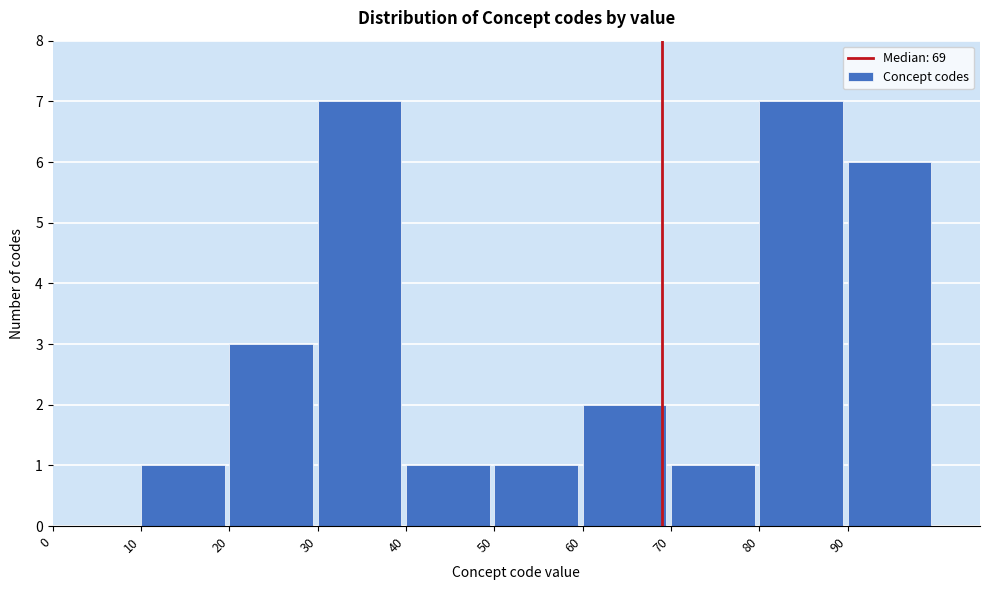

Reading left to right, transcribe this chart: for each bar, give the range it covers on the x-axis and its height. The values are not printed on the chart, so give them approximately, as read against the axis.

0 to 10: 0
10 to 20: 1
20 to 30: 3
30 to 40: 7
40 to 50: 1
50 to 60: 1
60 to 70: 2
70 to 80: 1
80 to 90: 7
90 to 100: 6